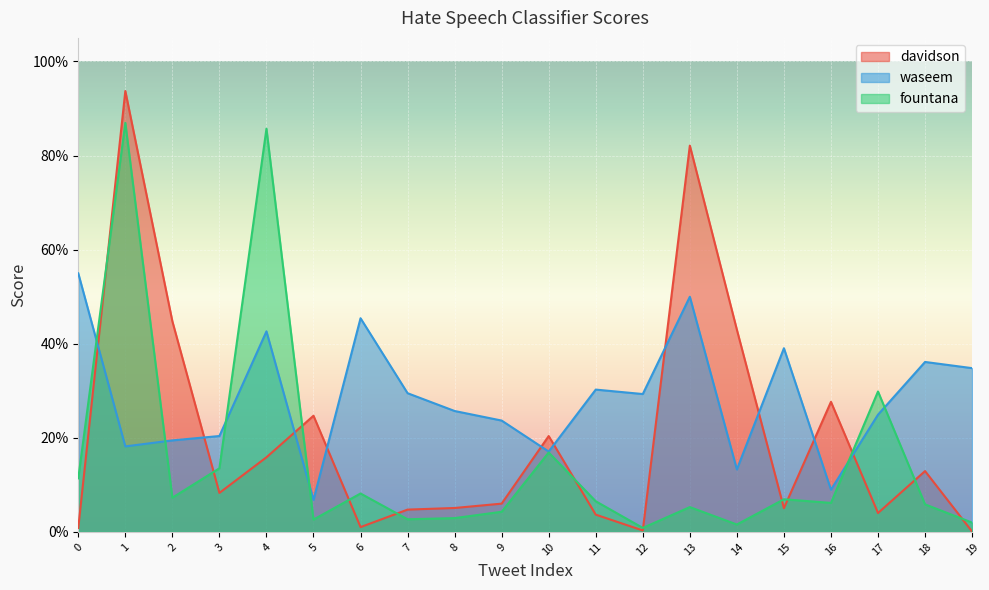

Which category has the highest value across all series?

1